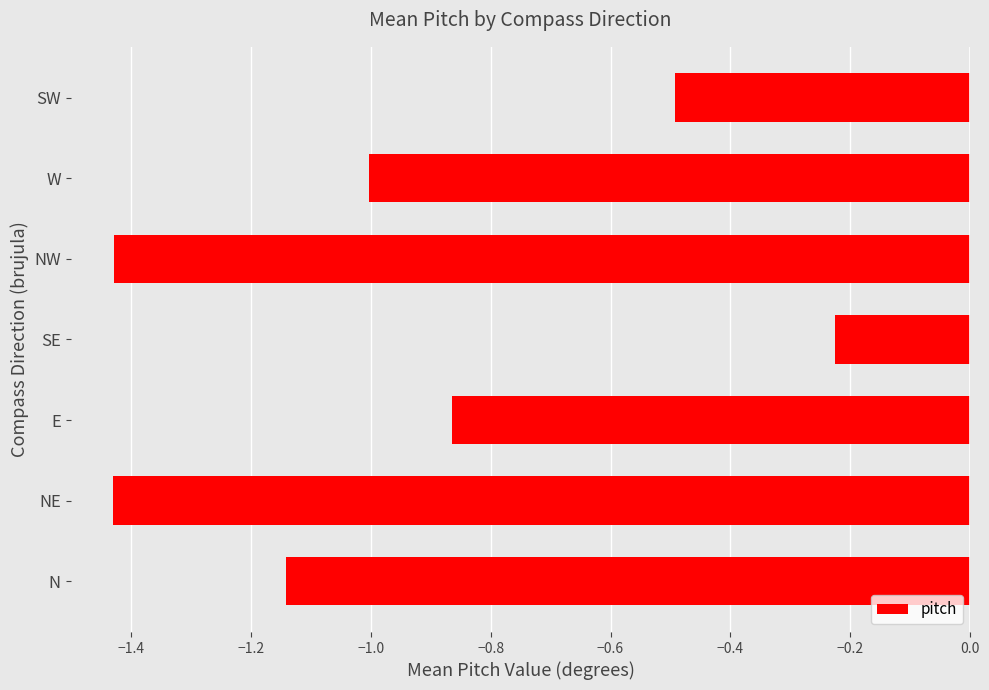

What is the difference between the values at NE and W?

0.4